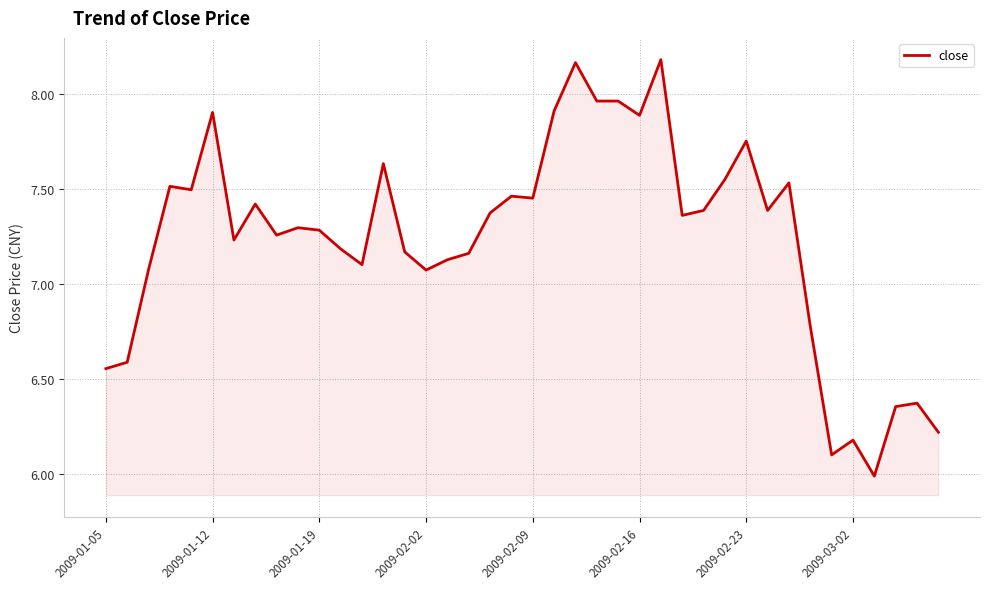

What is the difference between the maximum and minimum values?

2.2